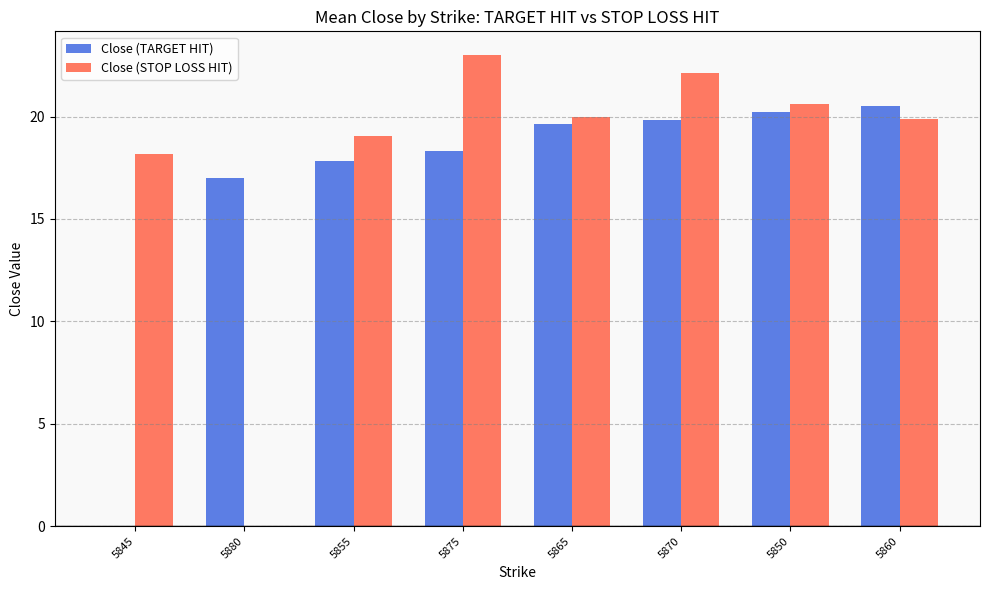

Read the Close (TARGET HIT) value at 5880.

17.0